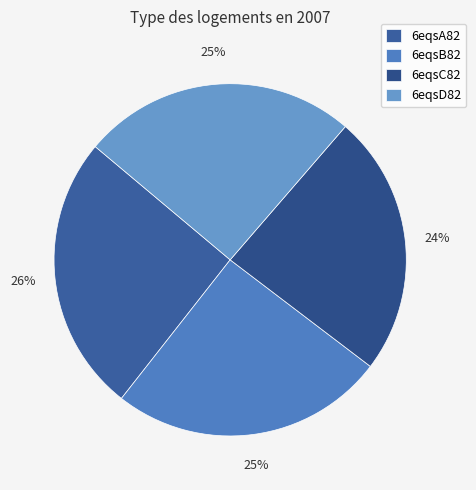

What is the largest slice in the pie chart?

6eqsA82